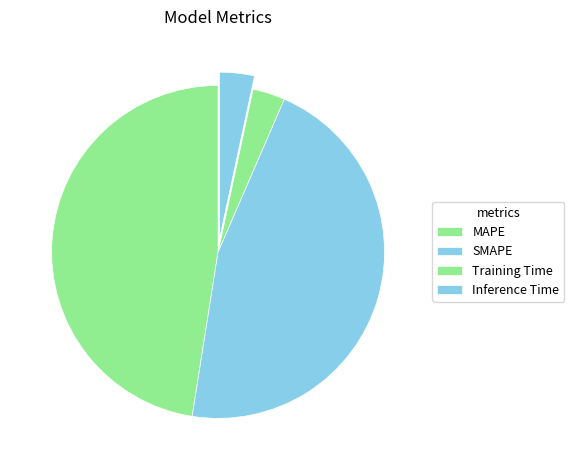

Count the number of slices in the pie.

4